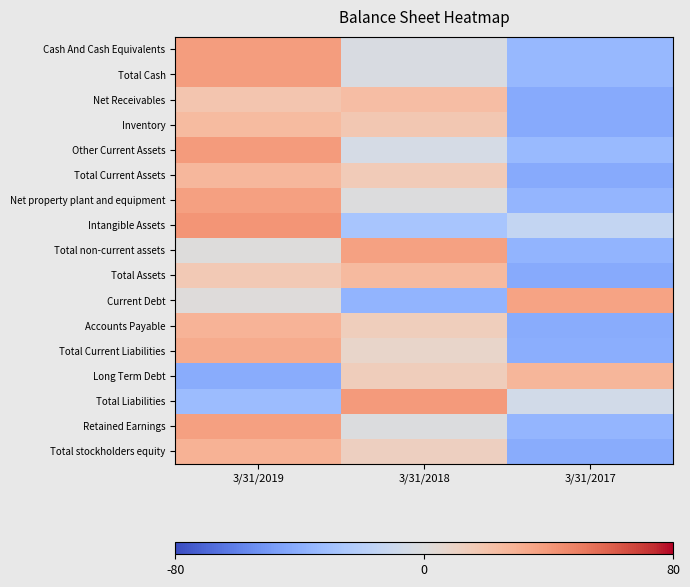

At which category is the sum across all series the highest?

3/31/2019